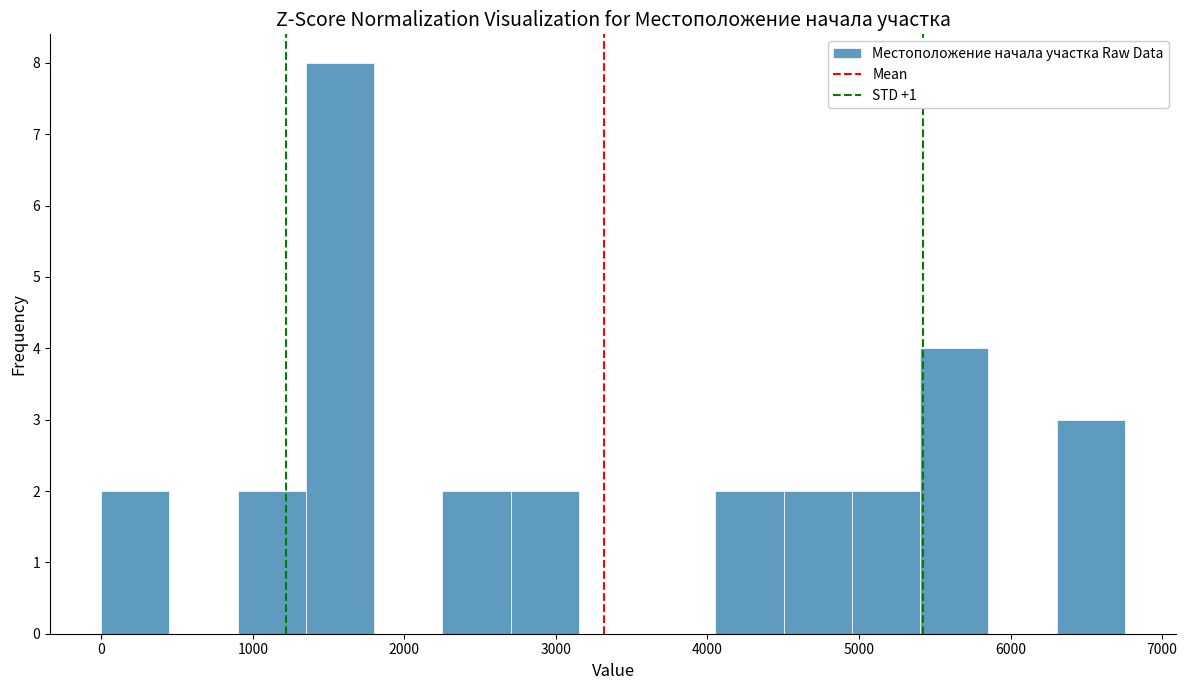

Reading left to right, list every bar in this chart as the range it spans on the x-axis followed by its height. Neither the bar edges nor the heights are printed on the chart, so give them approximately, as read against the axes.

0 to 500: 2
500 to 900: 0
900 to 1400: 2
1400 to 1800: 8
1800 to 2300: 0
2300 to 2700: 2
2700 to 3200: 2
3200 to 3600: 0
3600 to 4100: 0
4100 to 4500: 2
4500 to 5000: 2
5000 to 5400: 2
5400 to 5900: 4
5900 to 6300: 0
6300 to 6800: 3